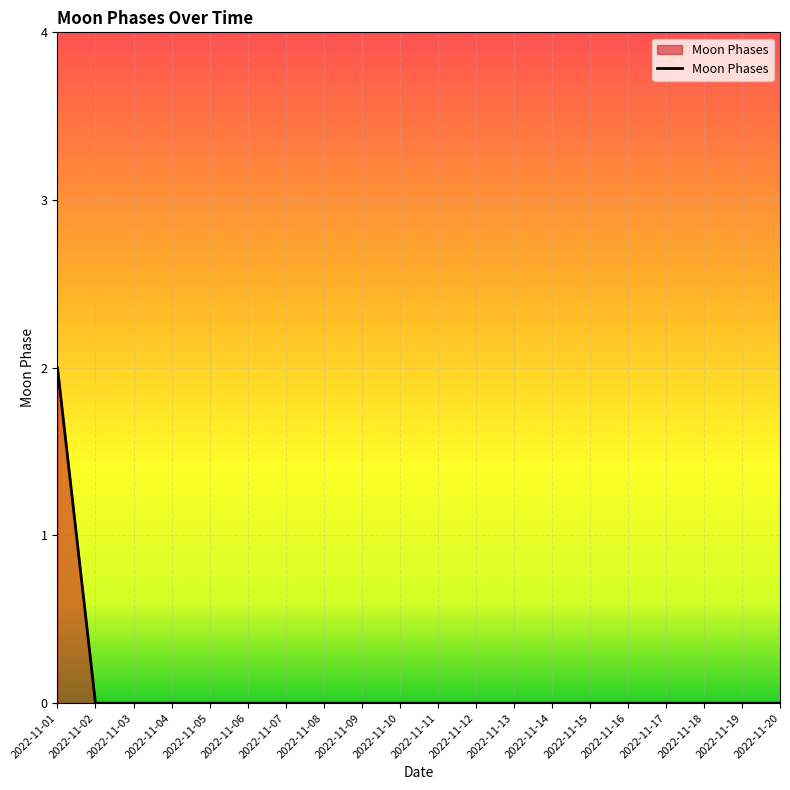

Which label corresponds to the largest value in the chart?

2022-11-01